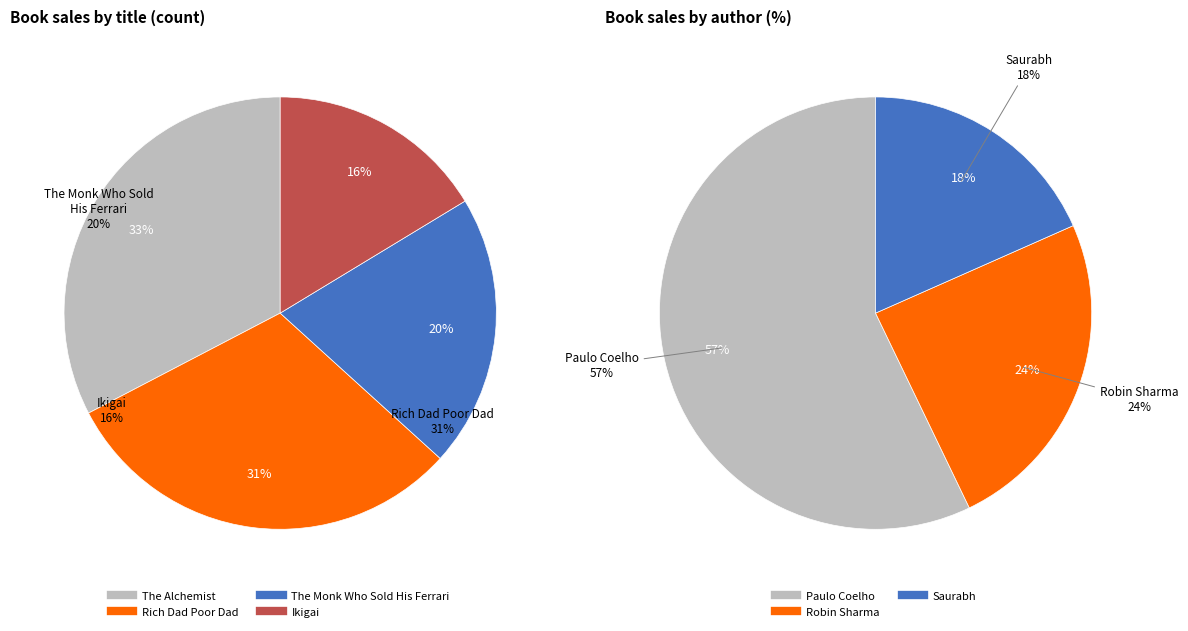

To the nearest percent, what is the average slice percentage?

25%